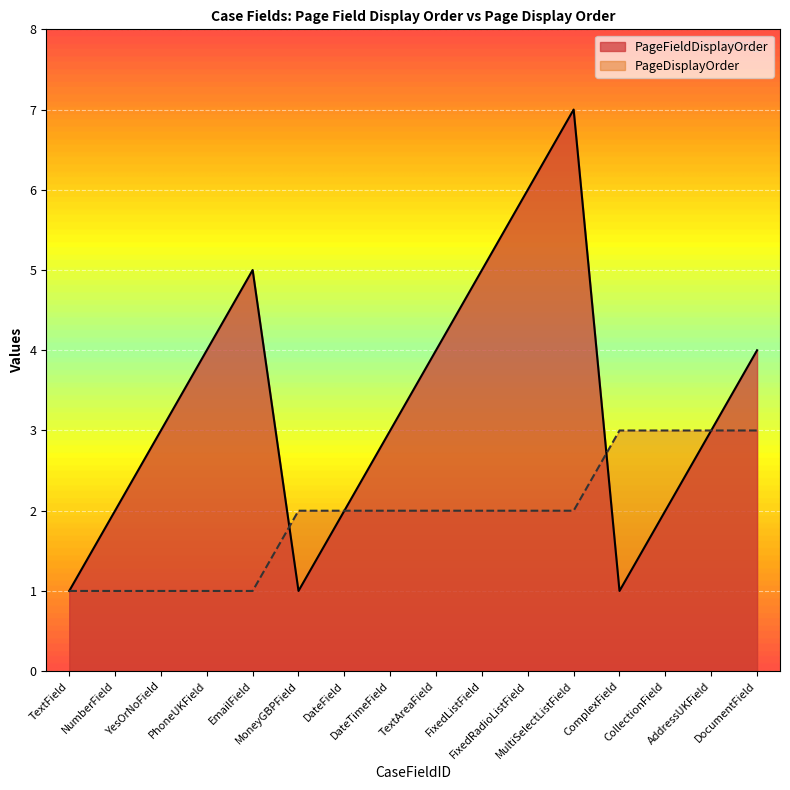

What position from the left is FixedRadioListField?

11